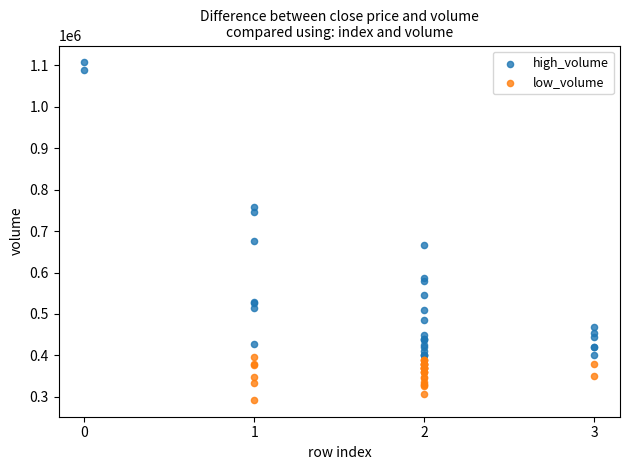

Which series contains the lowest Y value?

low_volume